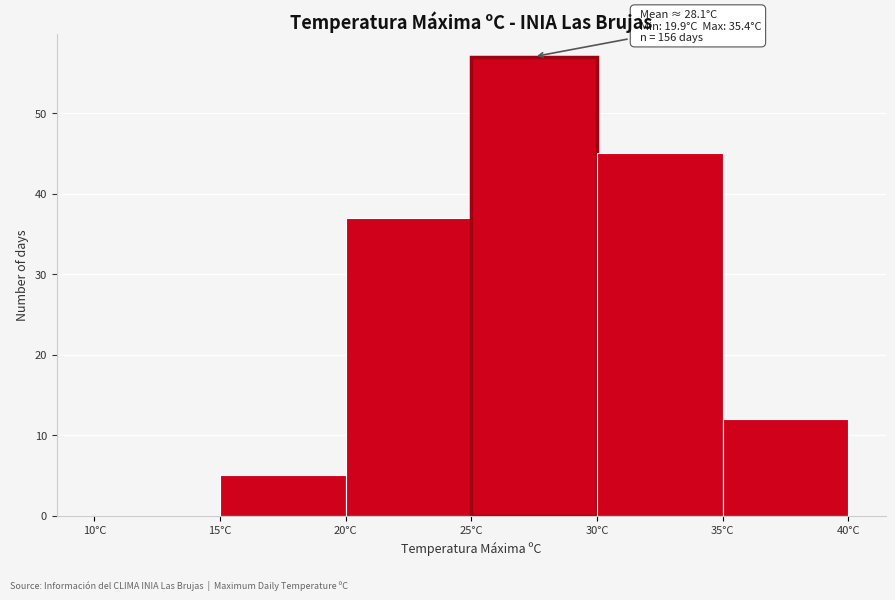

Which range on the x-axis has the tallest bar?

25 to 30